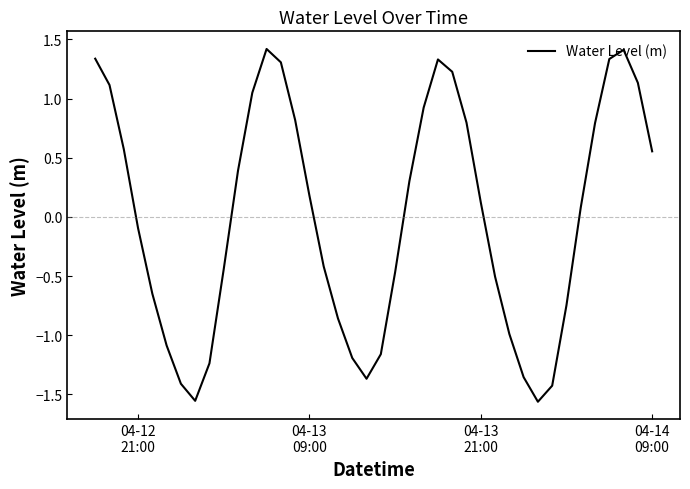

What is the difference between the maximum and minimum values?

3.0